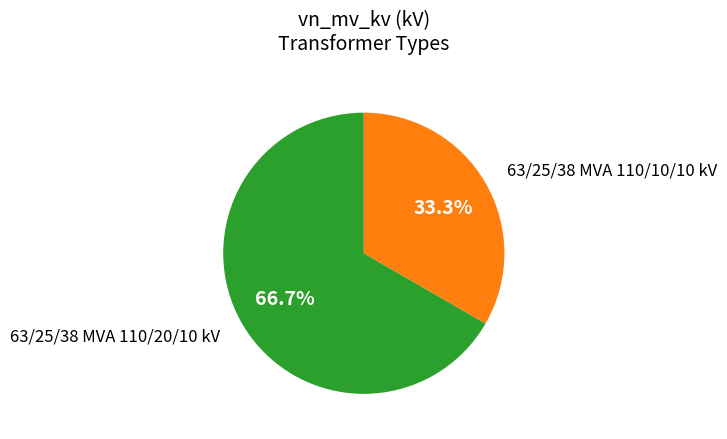

Is there any slice that represents more than half of the pie?

Yes